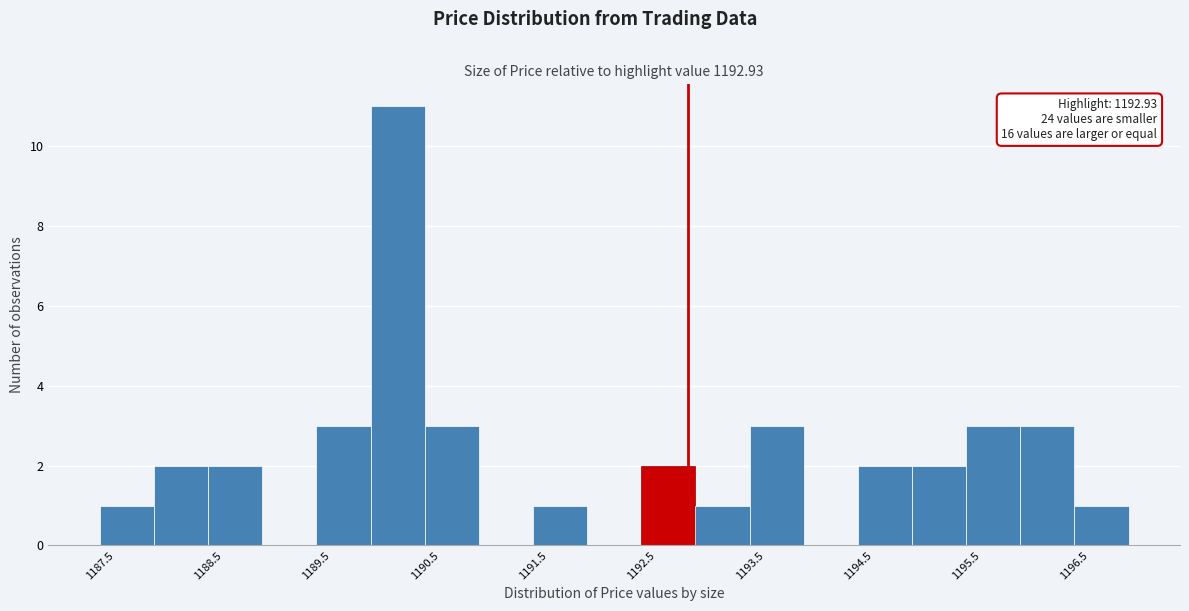

Over which range of the x-axis is the bar tallest?

1190.0 to 1190.5